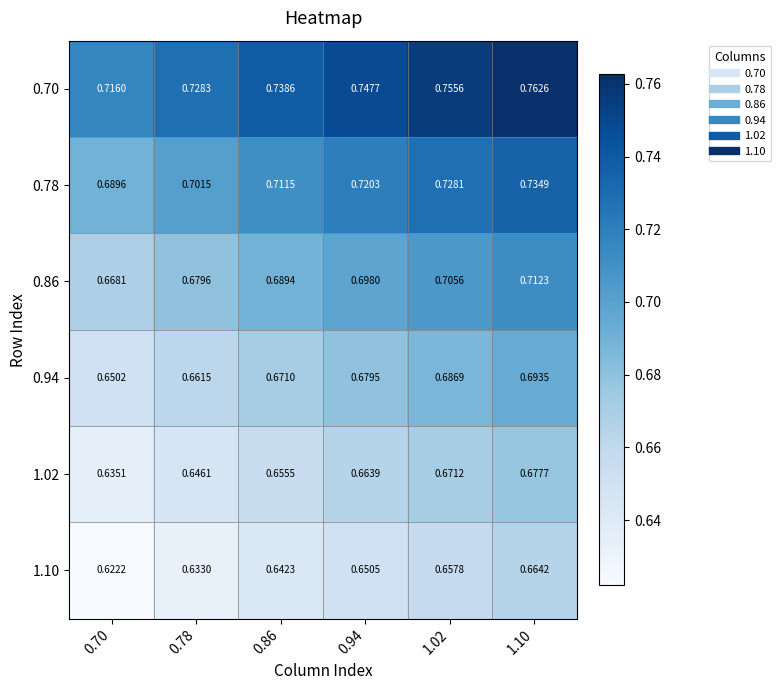

At which category is the sum across all series the highest?

1.10